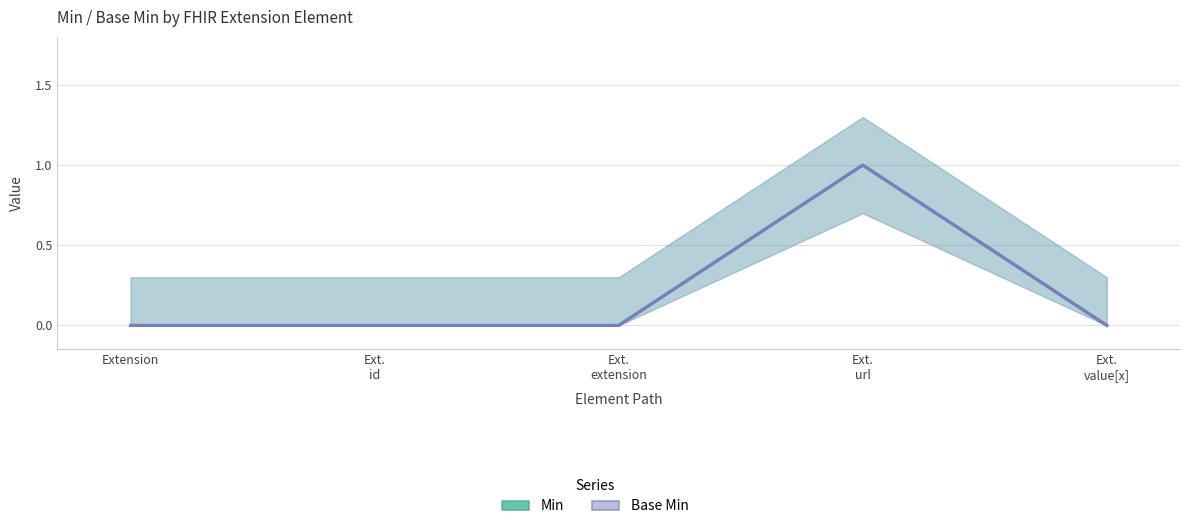

What is the label of the 2nd point from the left?

Ext.
id